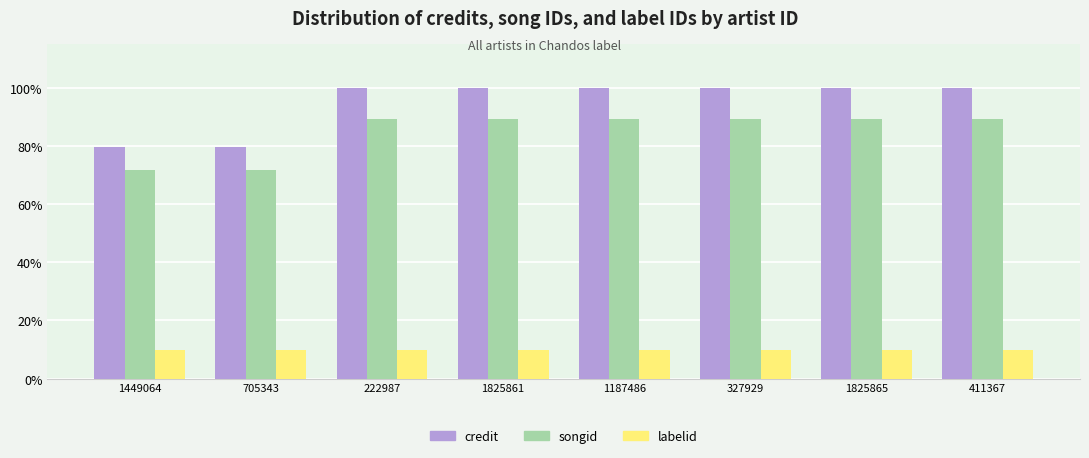

True or false: songid has a value of 71.6 at 705343.

True